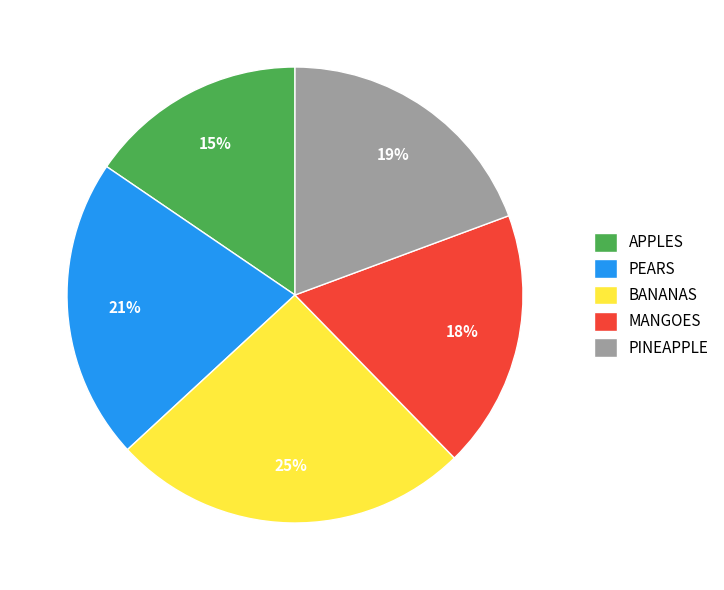

To the nearest percent, what portion does PEARS represent?

21%